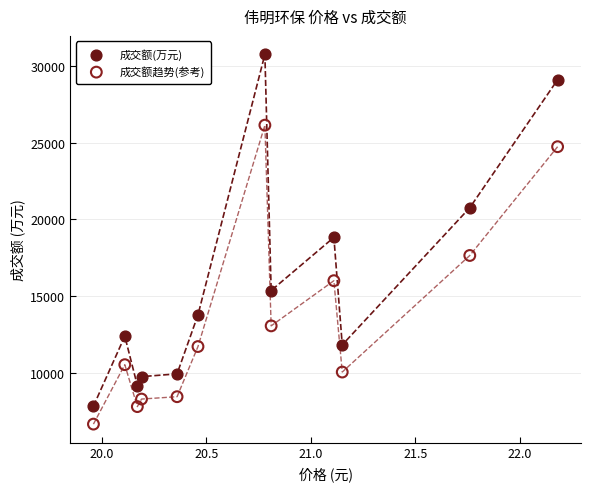

Across all data points, what is the range of Y values (max minus min)?

24098.0